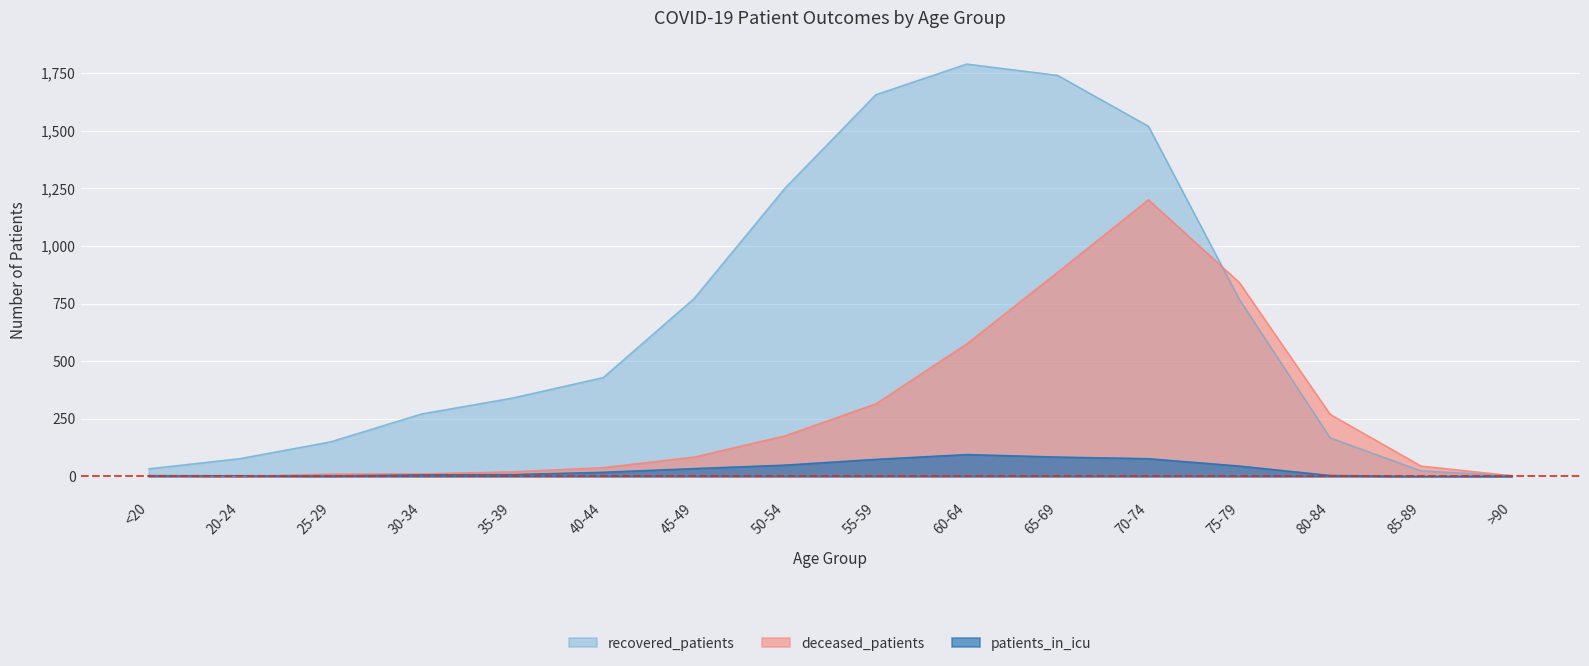

Is it true that recovered_patients equals 514 at 35-39?

False